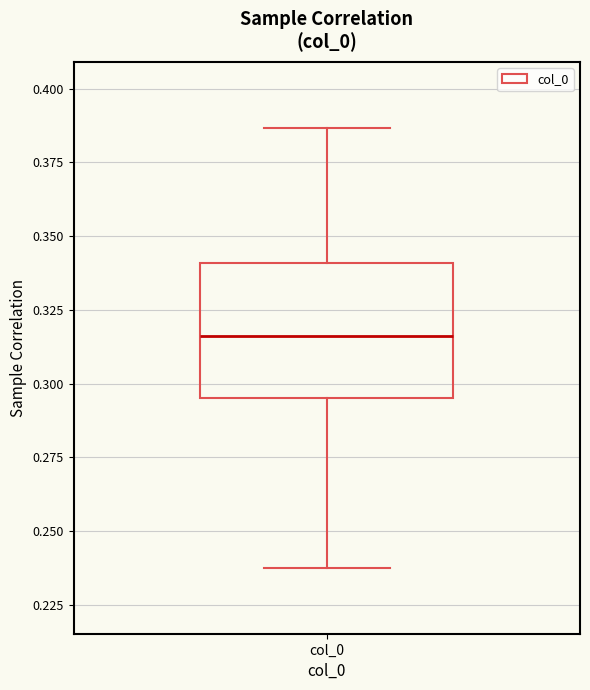

Read this box plot against the y-axis: the position of the median line, the range covered by the box, and the ends of both whiskers. The values are not printed on the chart, so give them approximately, as read against the axis.

median 0.315, box 0.295 to 0.340, whiskers 0.240 to 0.385